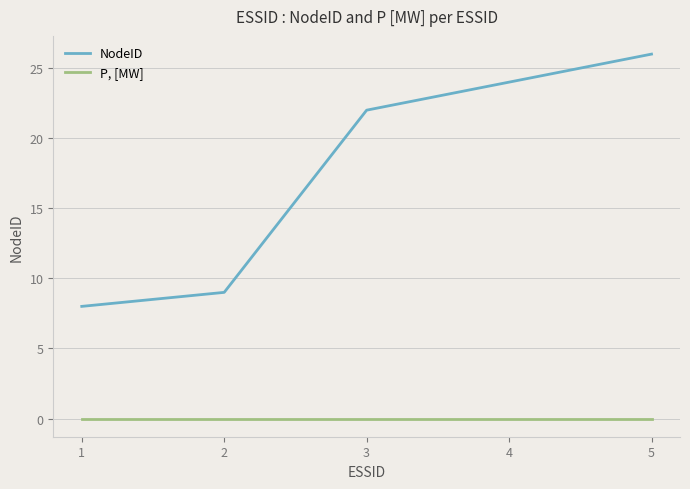

Reading left to right, extract all data points from this chart.

NodeID: 8	9	22	24	26
P, [MW]: 0	0	0	0	0